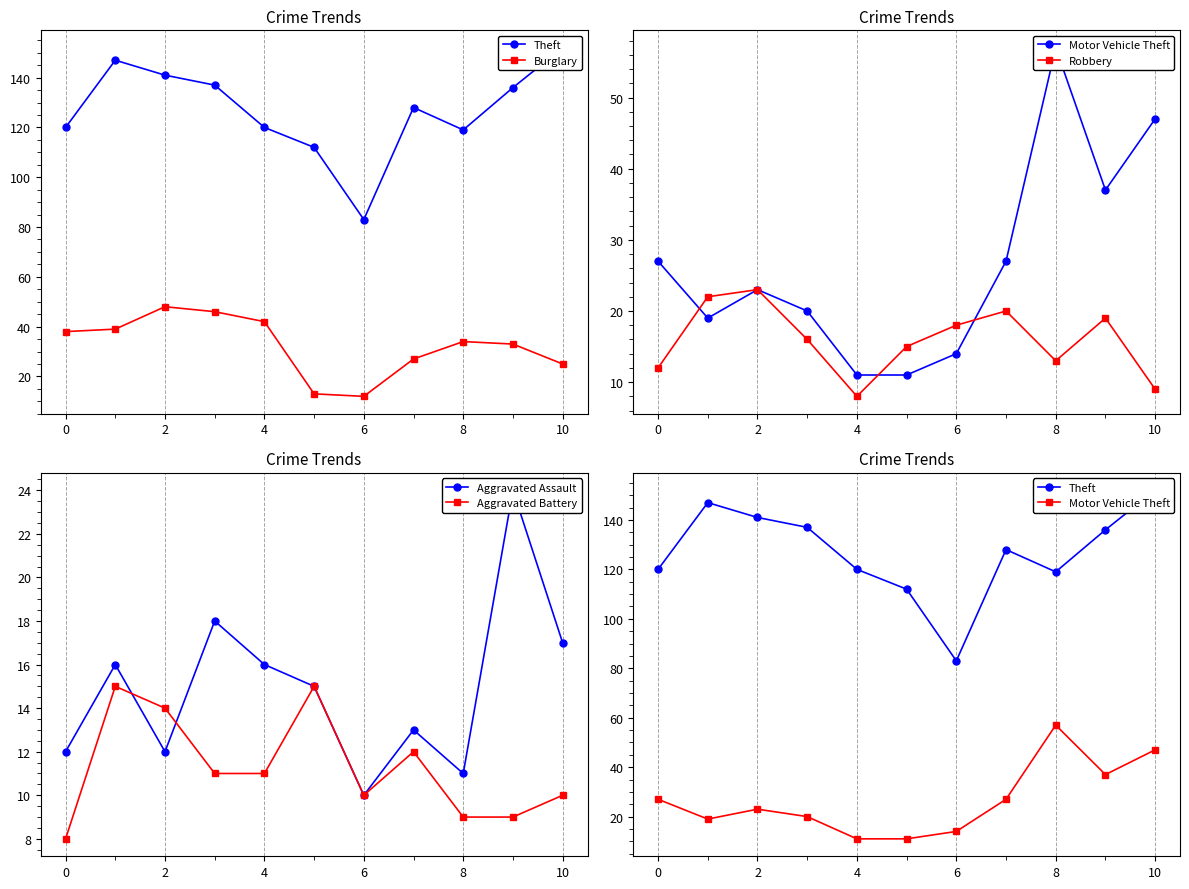

The value of Burglary at 8 is 34. True or false?

True